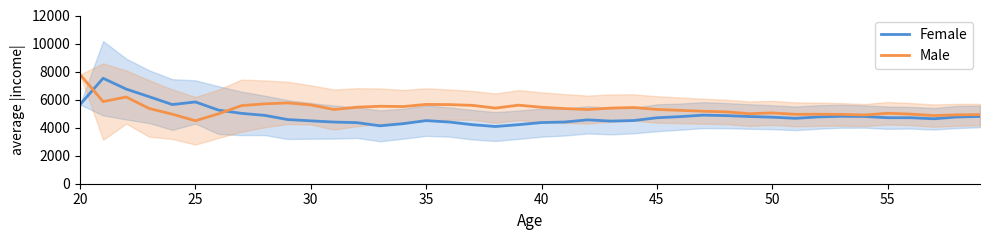

Which label corresponds to the largest value in the chart?

20